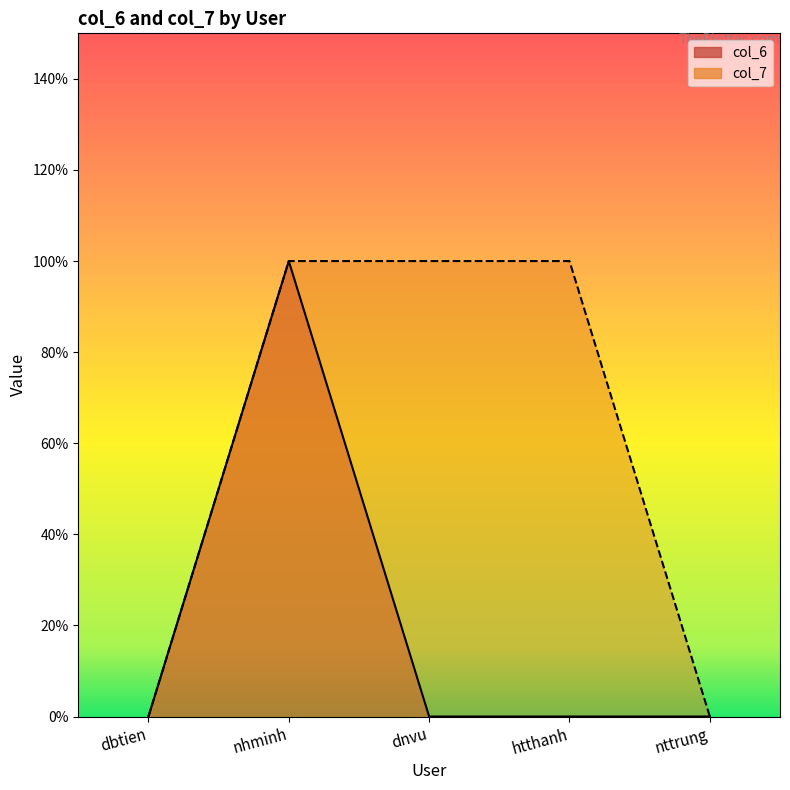

Reading left to right, what are all the values shown in this chart?

col_6: 0	1	0	0	0
col_7: 0	1	1	1	0